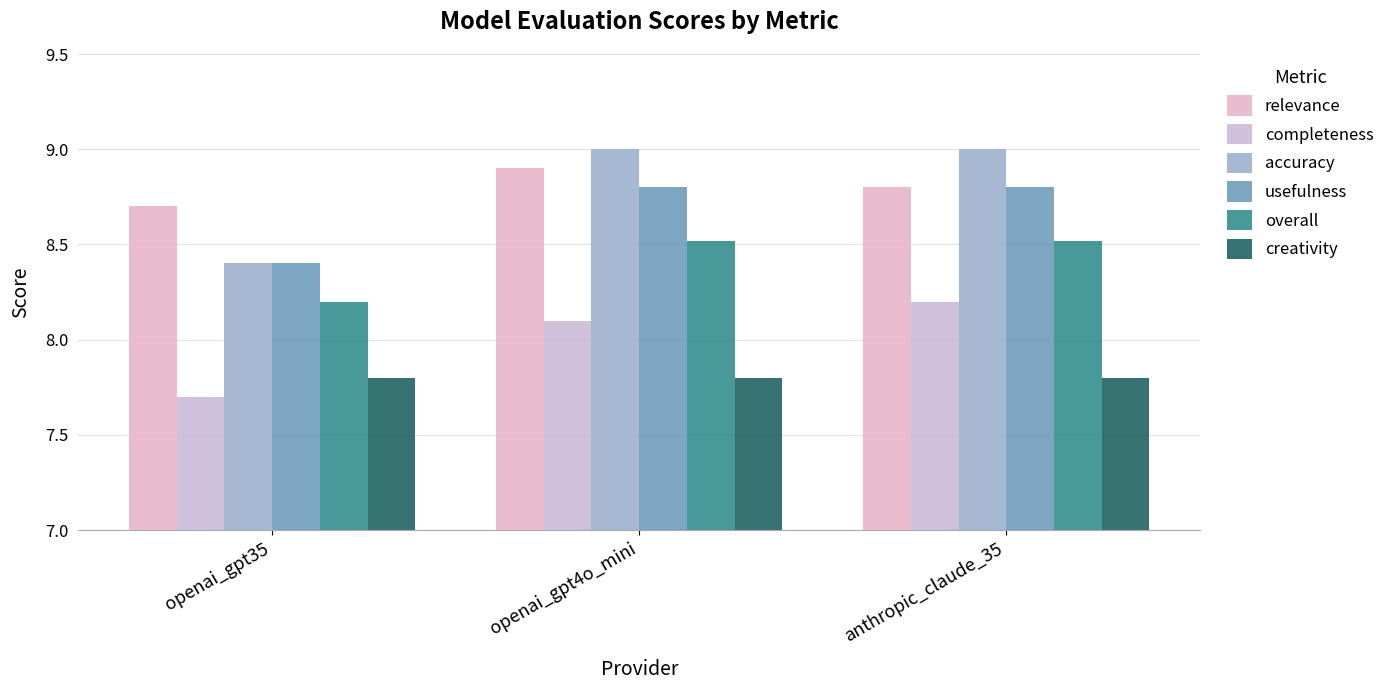

How many categories are shown in the chart?

3